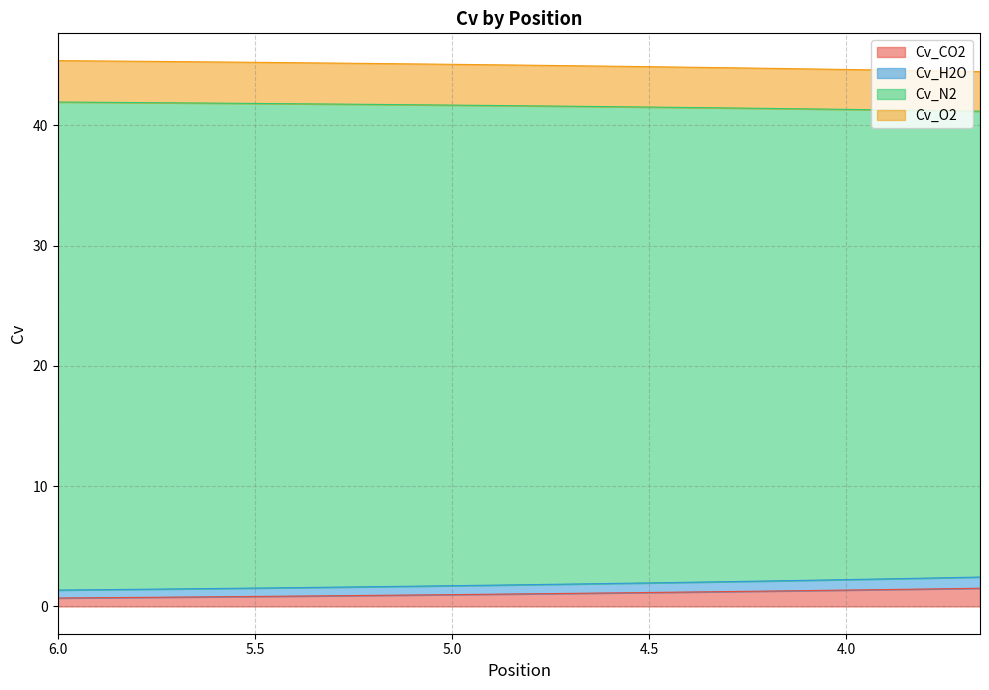

True or false: Cv_CO2 has more than 0 points higher than both neighbors.

False